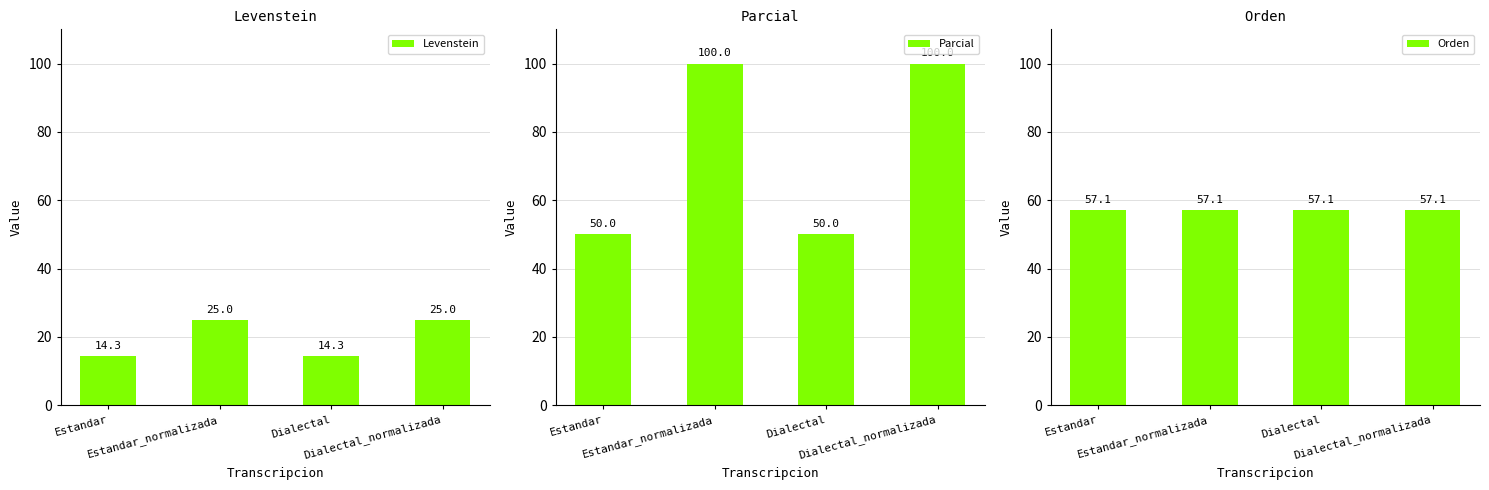

Reading left to right, list all the values displayed in this chart.

Levenstein: 14.3	25.0	14.3	25.0
Parcial: 50.0	100.0	50.0	100.0
Orden: 57.1	57.1	57.1	57.1